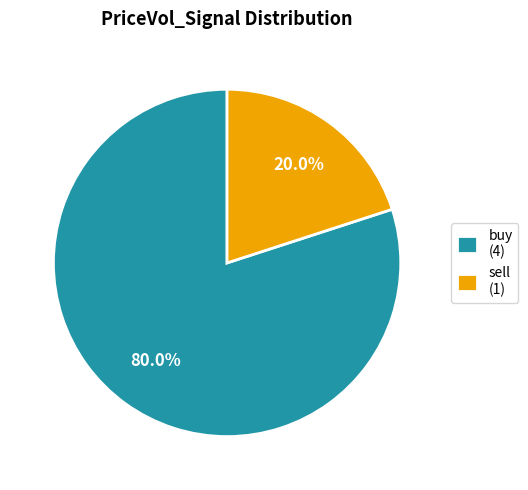

Combined, do buy and sell account for over 50%?

Yes